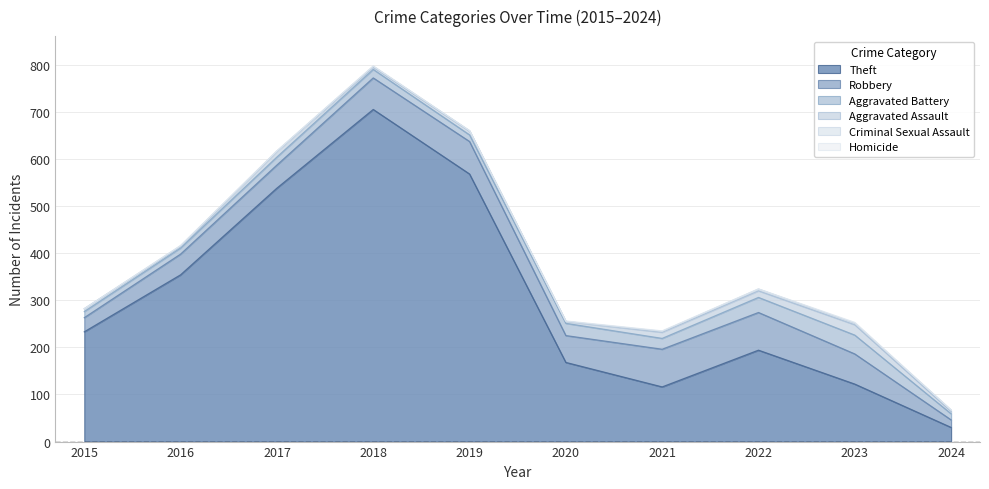

Which series changed the most between 2016 and 2018?

Theft